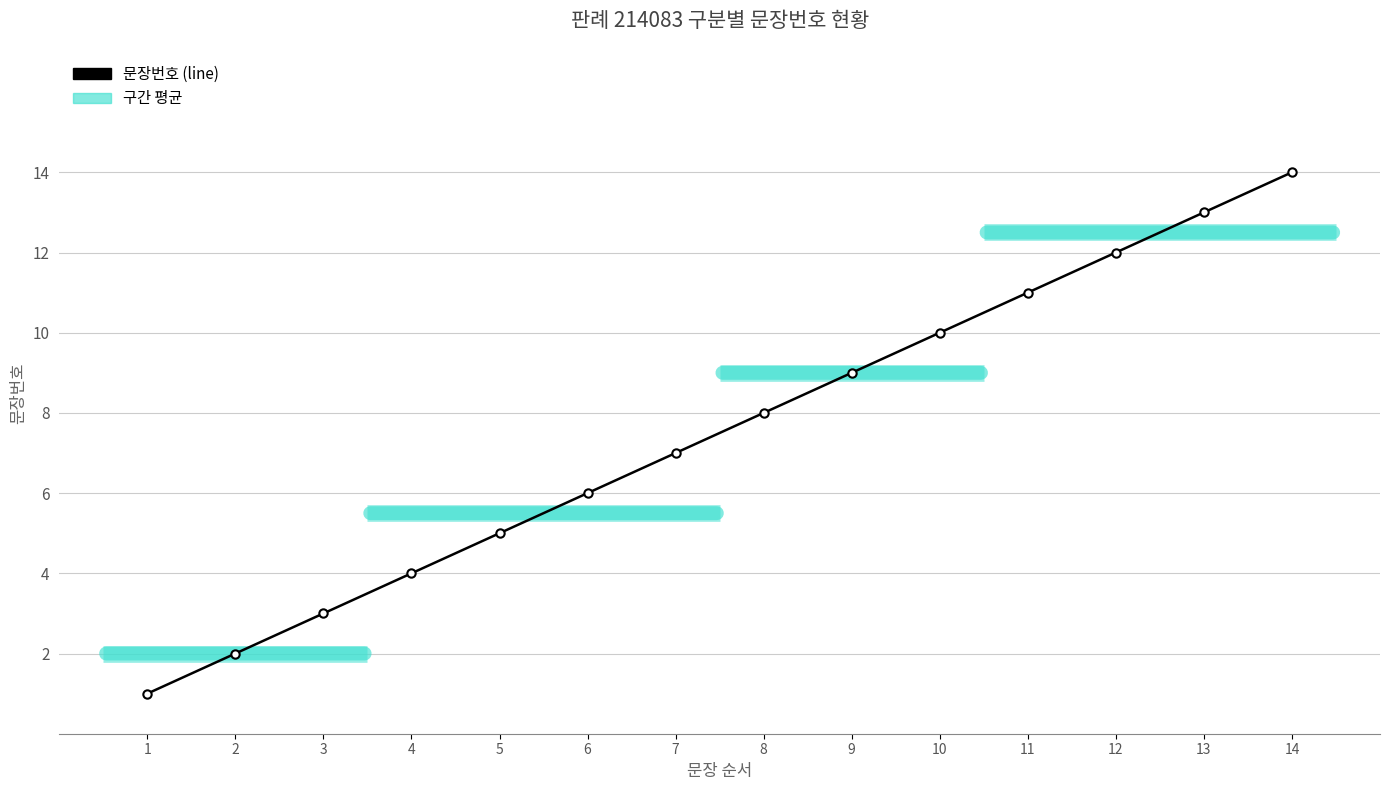

Which label corresponds to the largest value in the chart?

14